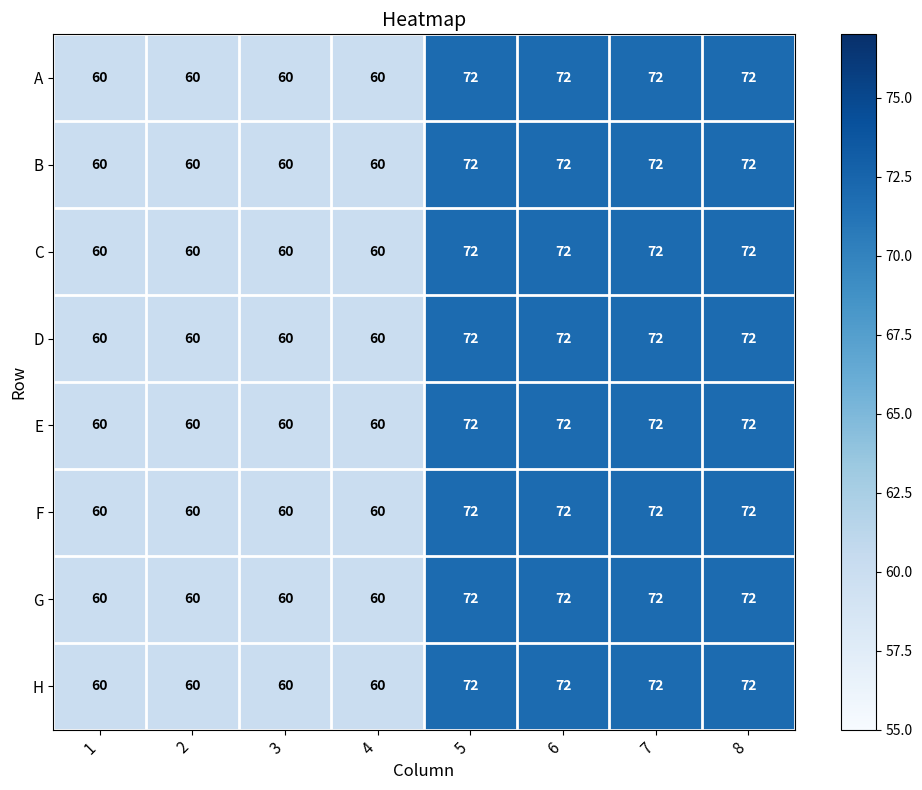

What is the minimum value shown in the chart?

60